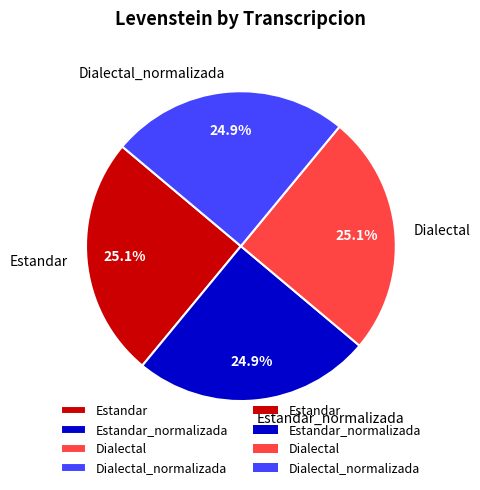

Does any single category account for the majority?

No